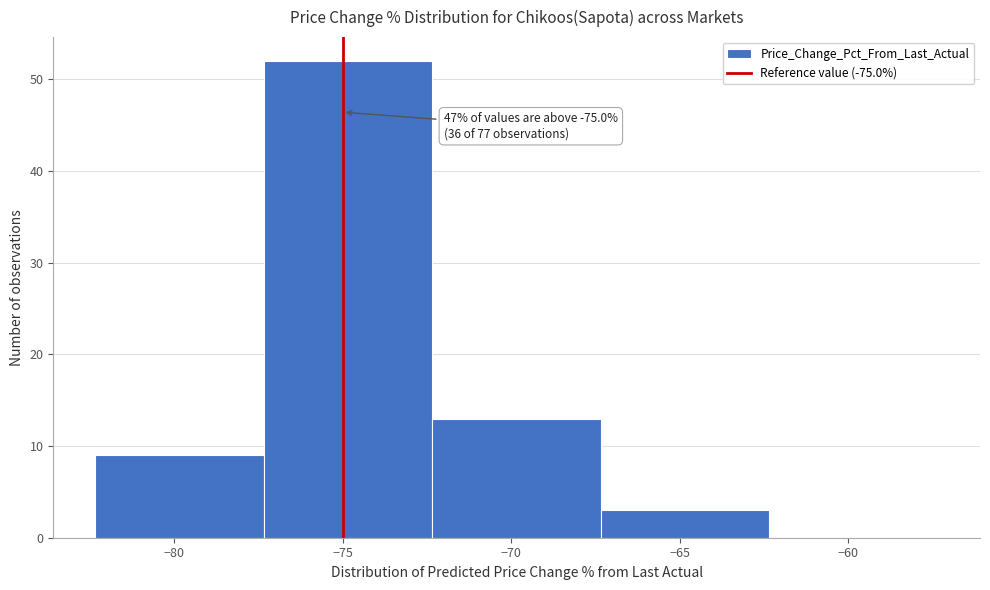

Over which range of the x-axis is the bar tallest?

-77.5 to -72.5